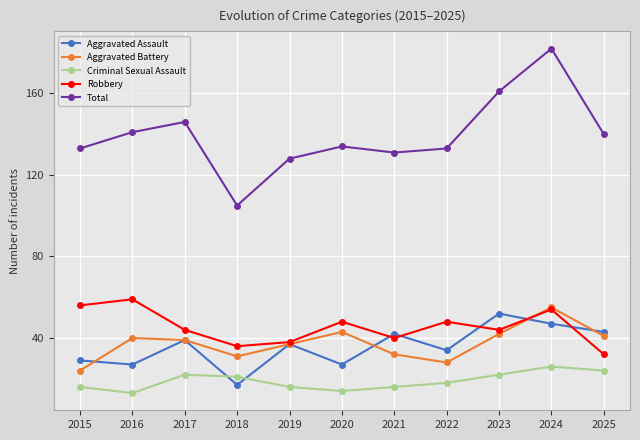

At 2022, list the series in order from largest to smallest.

Total, Robbery, Aggravated Assault, Aggravated Battery, Criminal Sexual Assault